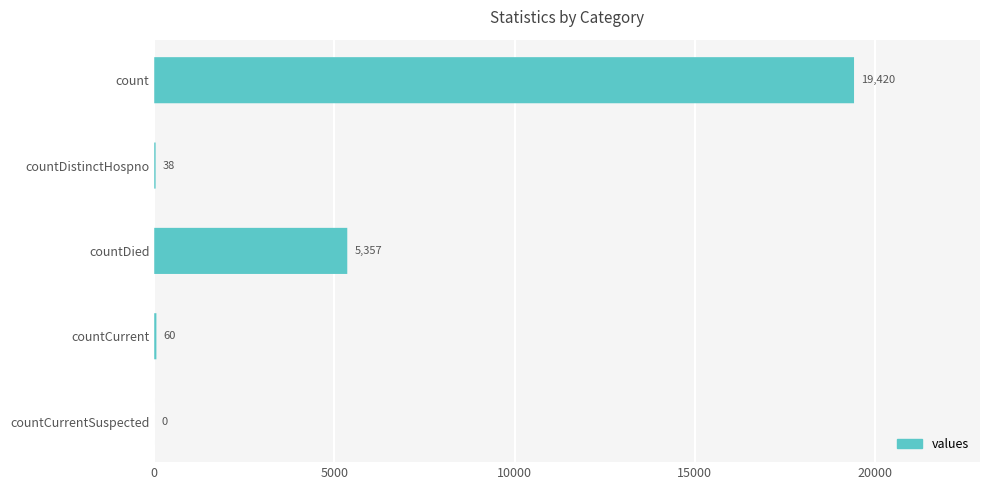

Does the chart contain stacked bars?

No